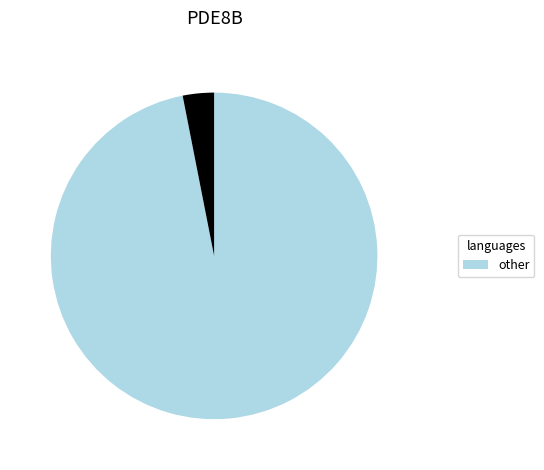

Is there a majority slice in this chart?

Yes